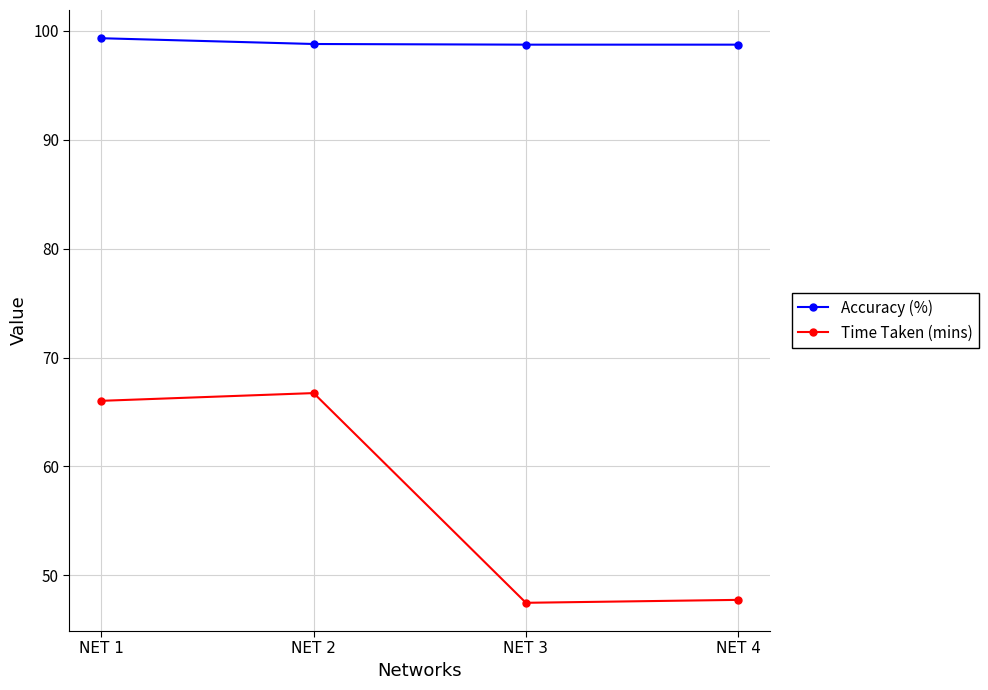

Read the Time Taken (mins) value at NET 2.

66.7